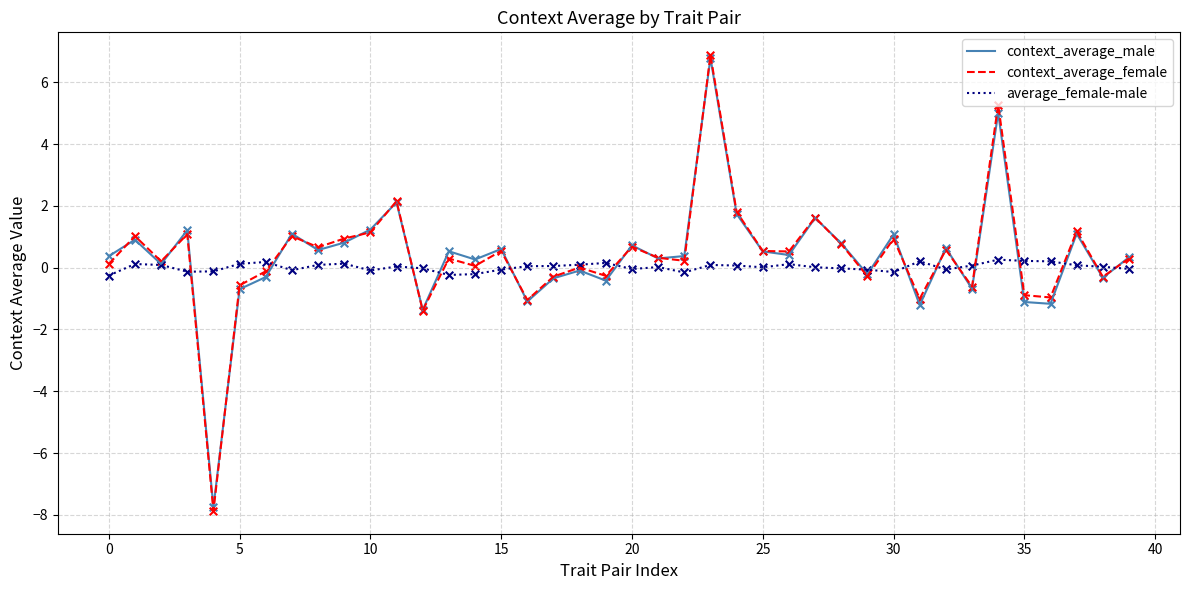

Which series has the widest spread of values?

context_average_female